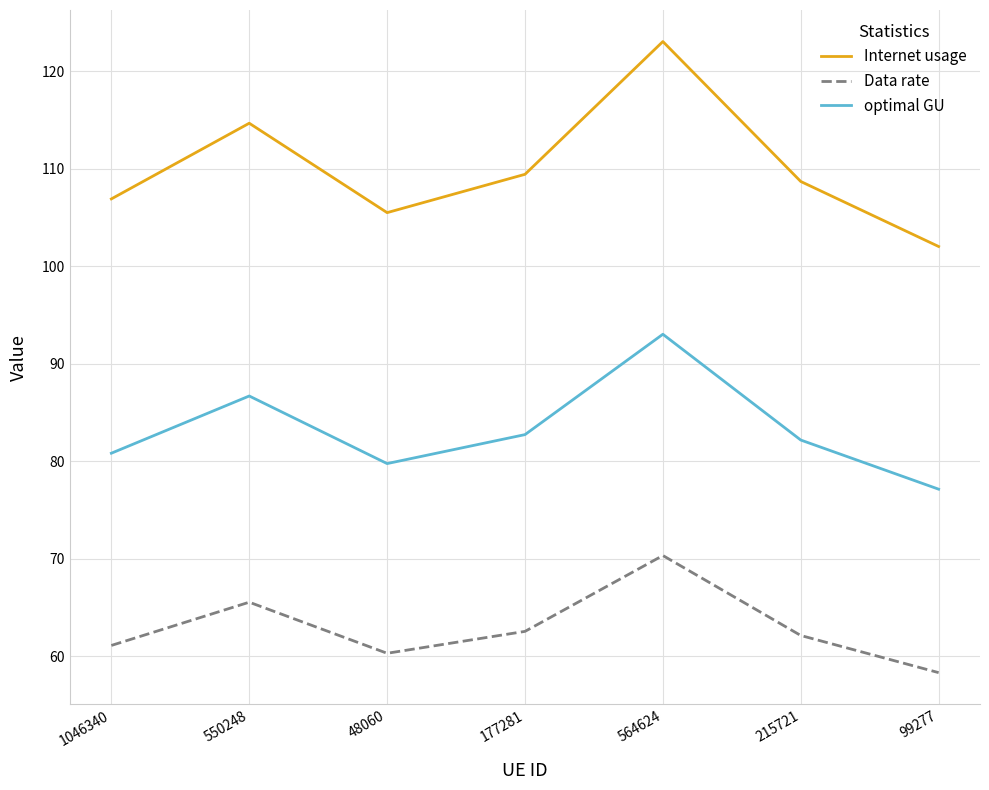

At which category is the sum across all series the highest?

564624